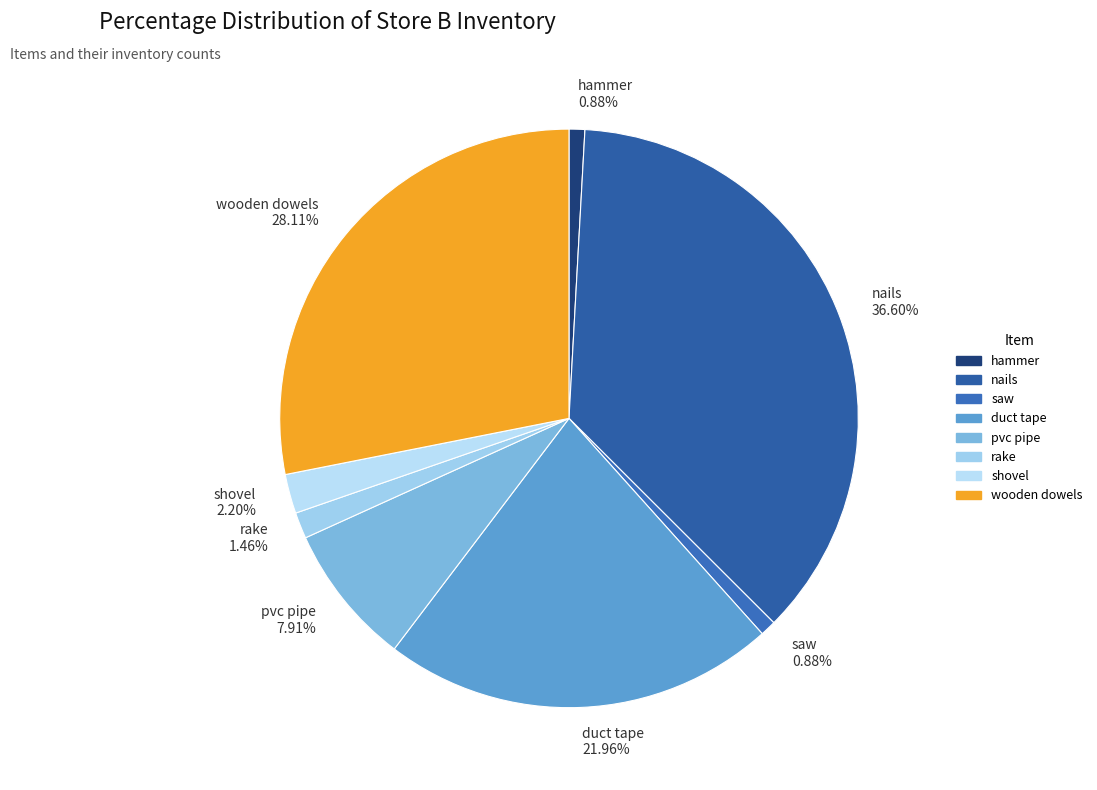

Which slice is the largest?

nails